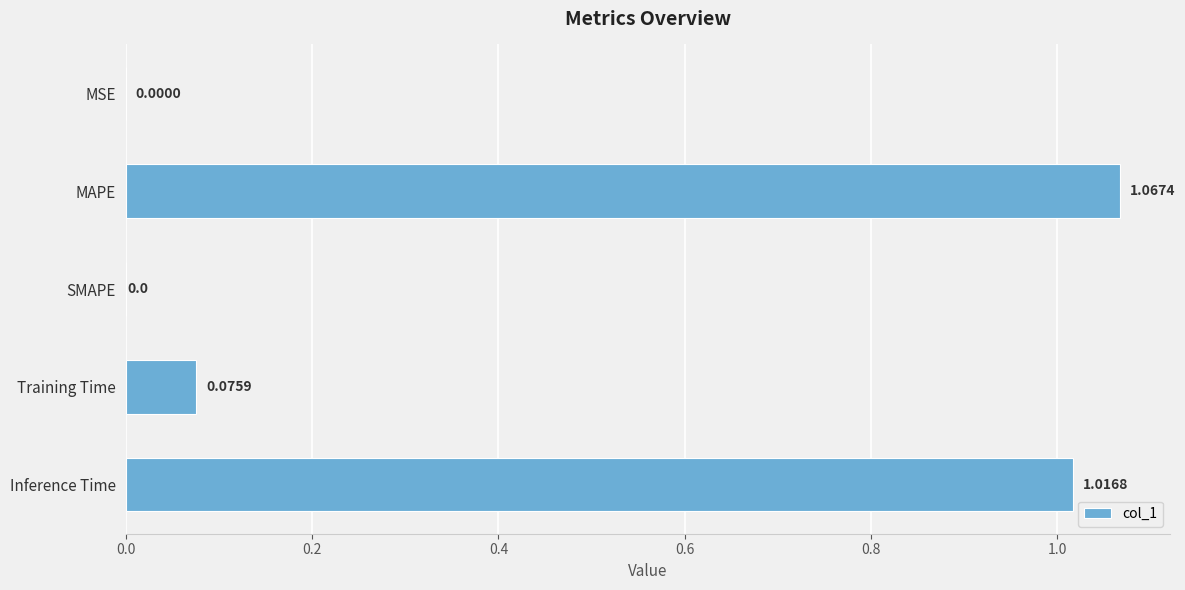

At which category does the chart reach its peak across all series?

MAPE